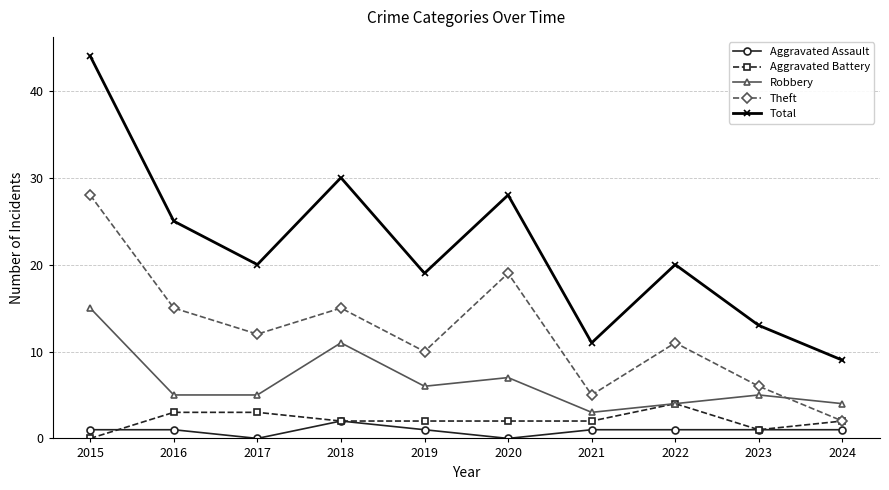

How many lines are shown in the chart?

5